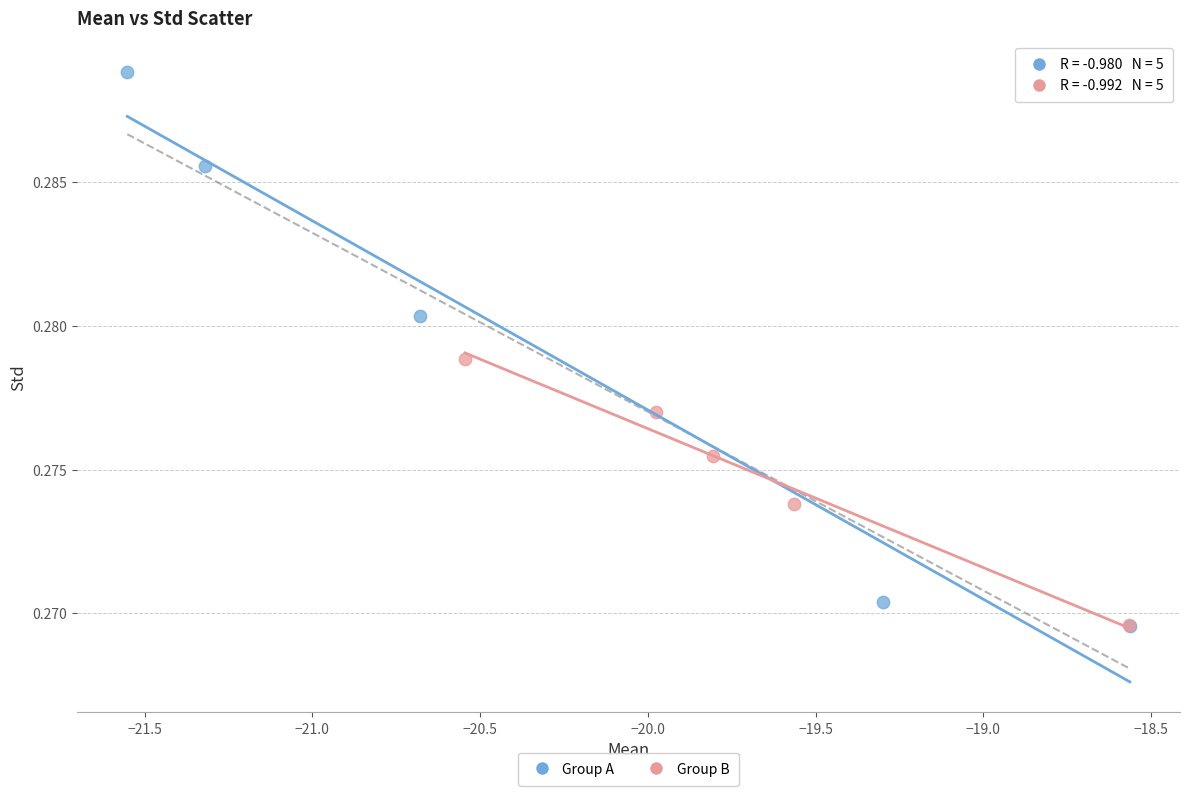

Which series contains the highest Y value?

Group A